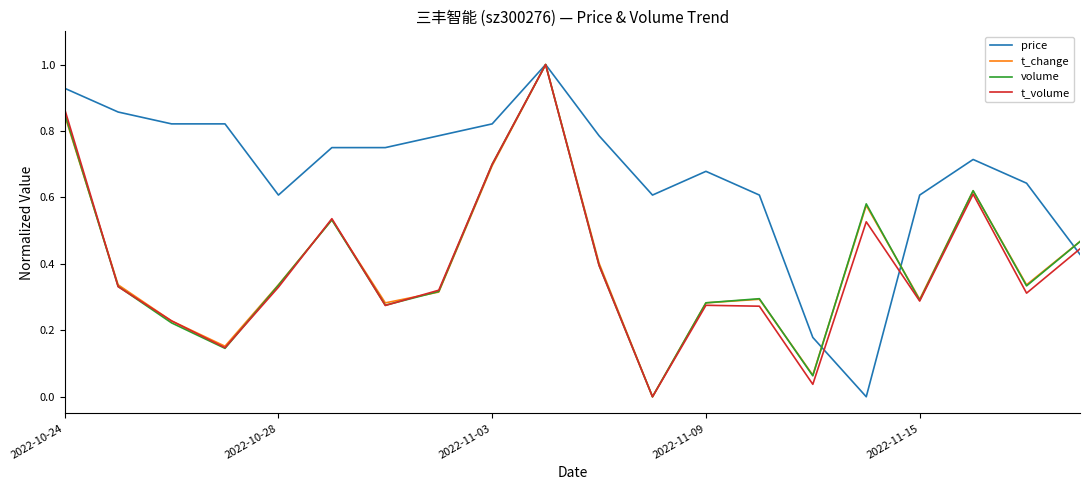

Which series has the largest total across all categories?

price